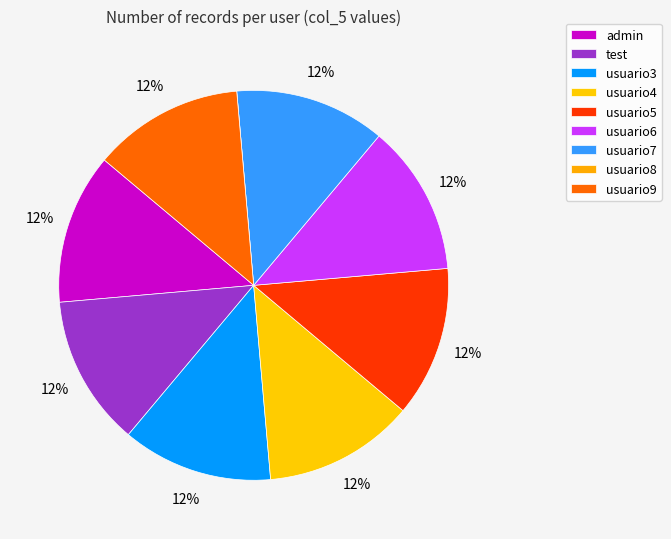

Which has a higher value, usuario9 or test?

usuario9